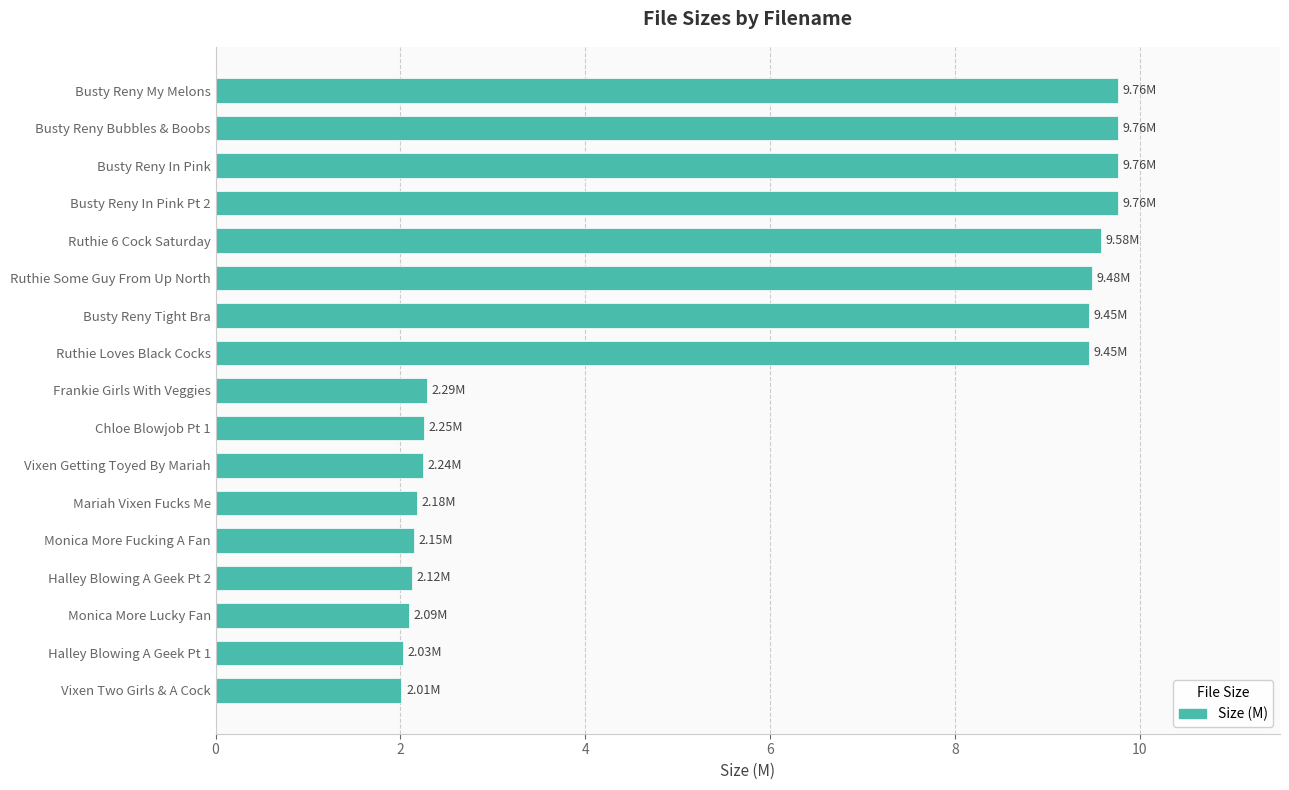

What is the minimum value shown in the chart?

2.0